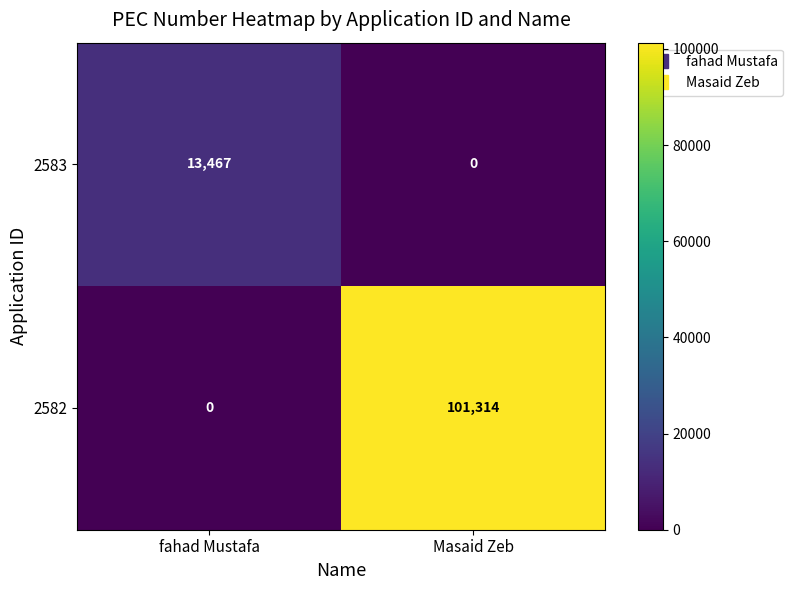

At Masaid Zeb, list the series in order from smallest to largest.

2583, 2582